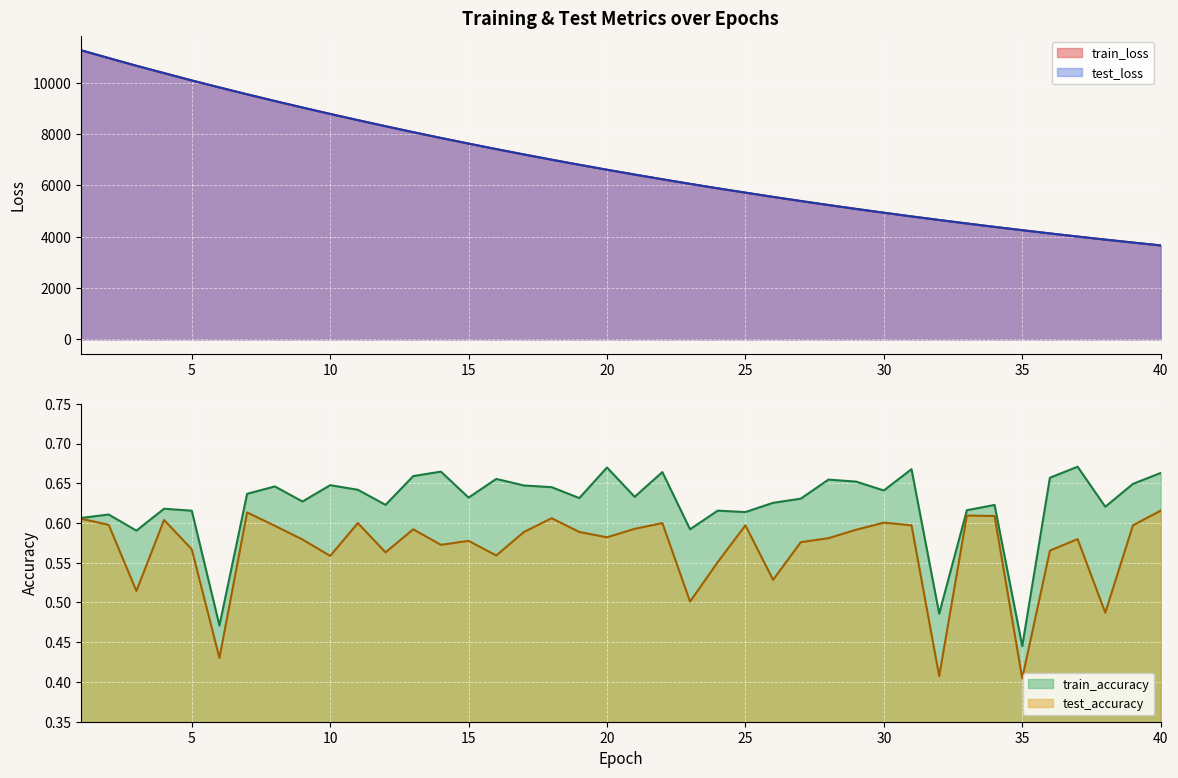

What is the minimum value shown in the chart?

0.4